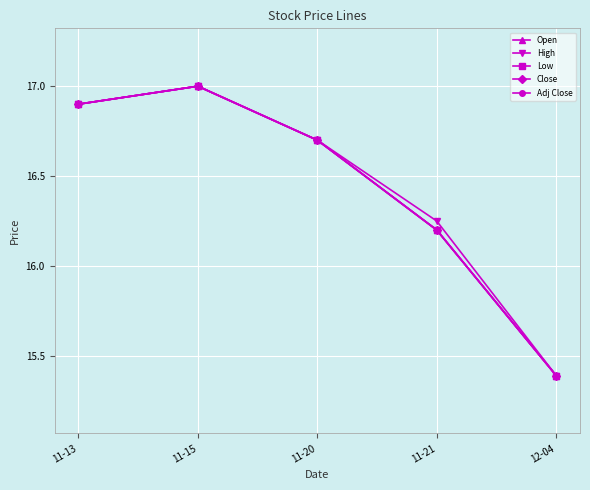

Between 12-04 and 11-21, which is larger?

11-21